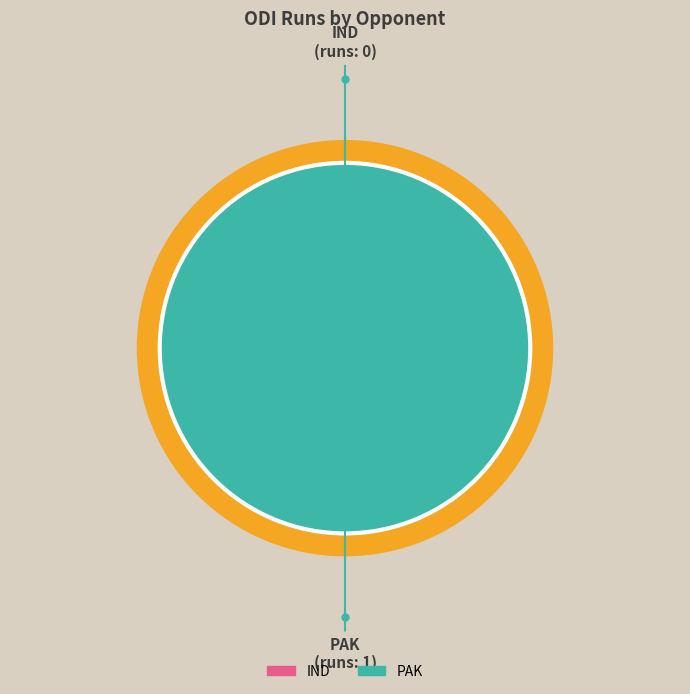

To the nearest percent, what is the combined percentage of PAK and IND?

100%